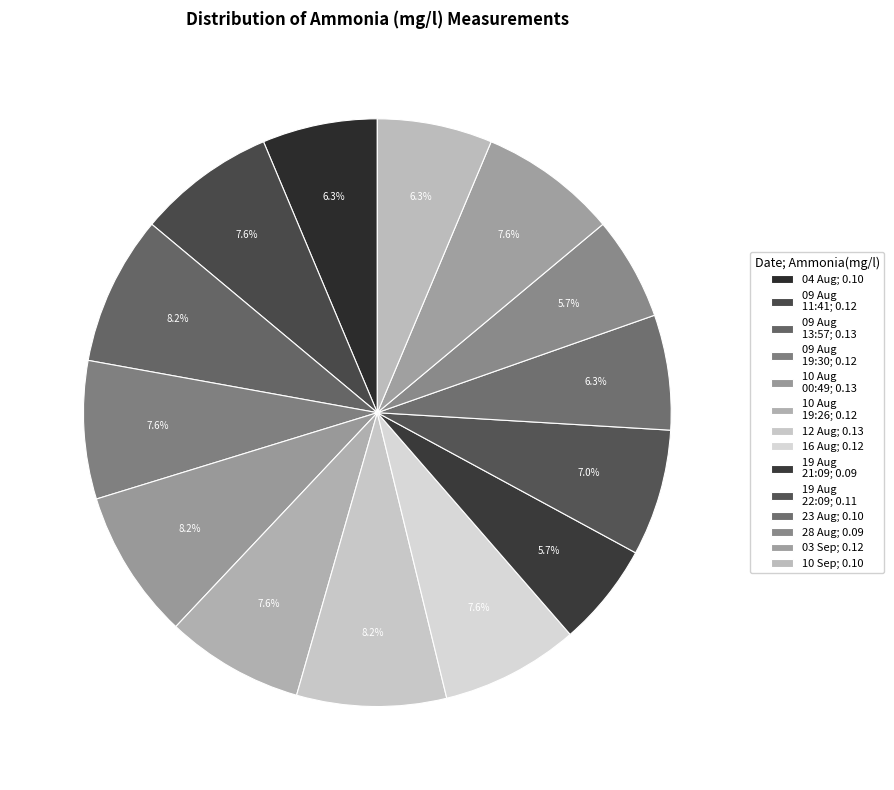

Which slice is the smallest?

19 Aug 2021 (21:09)